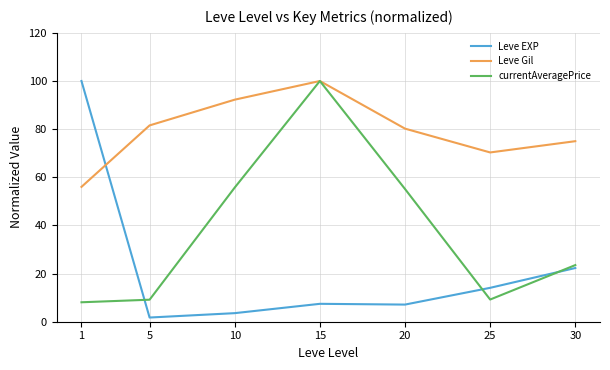

What is the sum of the currentAveragePrice values at 15 and 30?

123.5